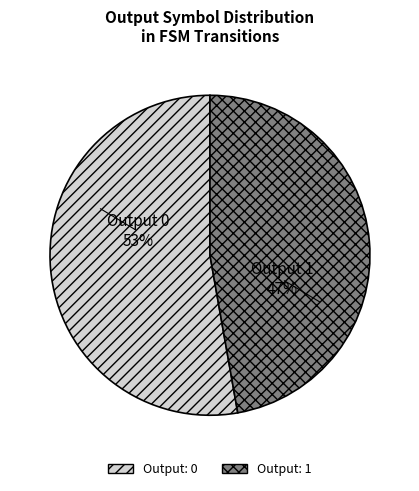

Is there any slice that represents more than half of the pie?

Yes